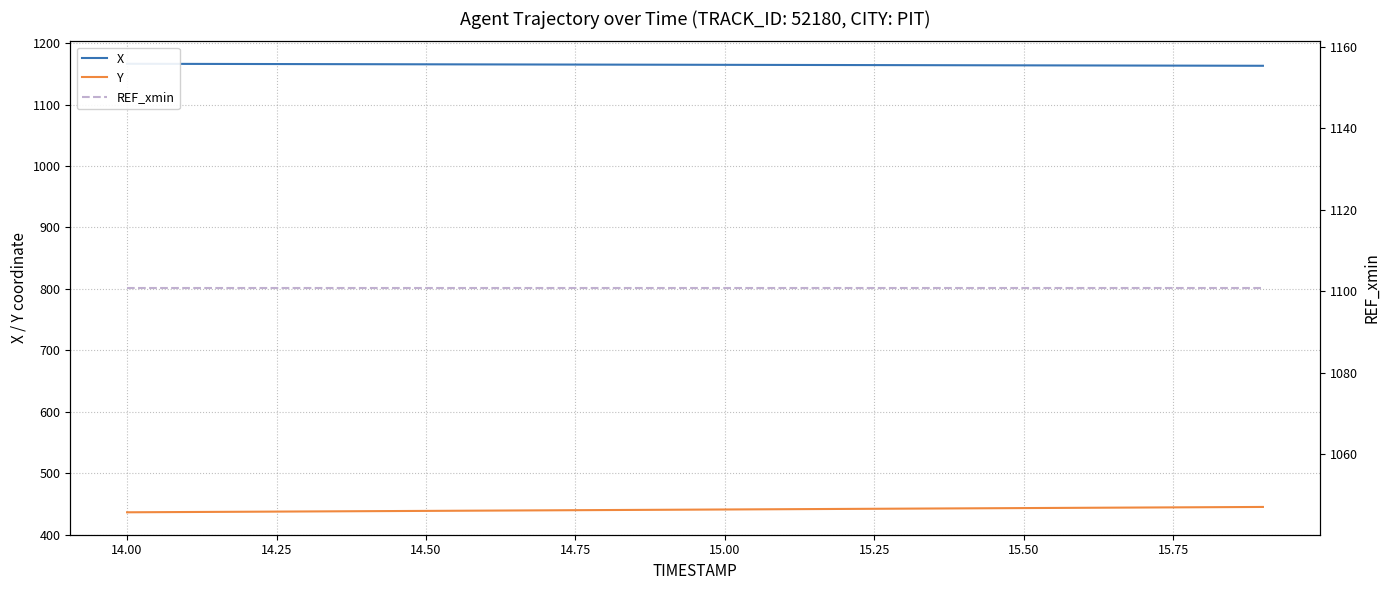

What is the highest value of the Y series?

444.9